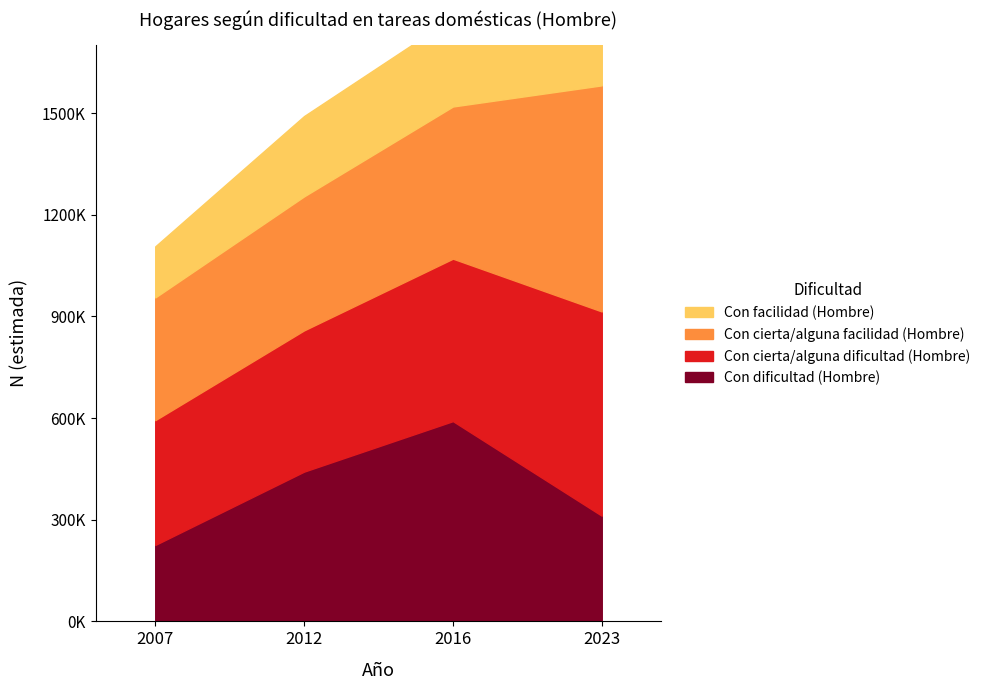

How many intersections are there between Con facilidad (Hombre) and Con cierta/alguna dificultad (Hombre)?

1